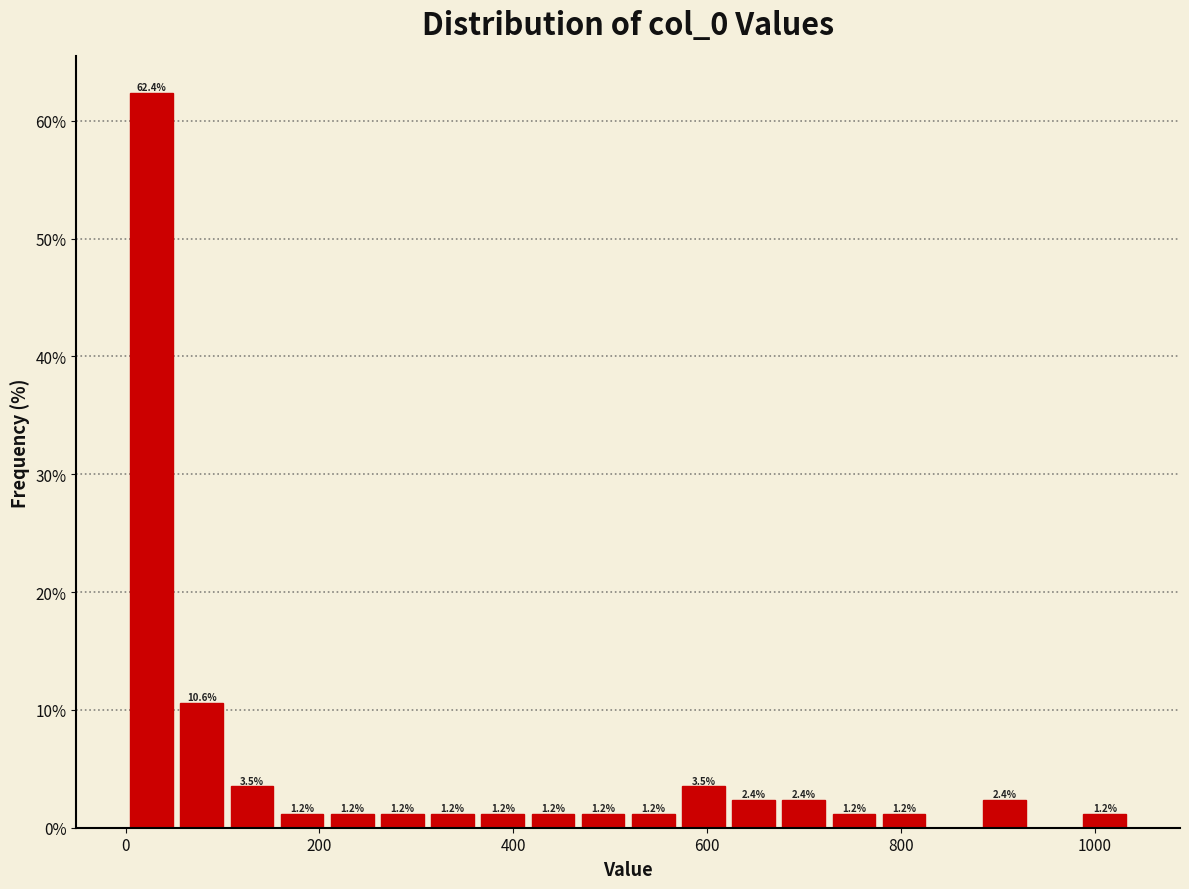

Around what value on the x-axis is the tallest bar? Give the approximate position of its centre, as read against the axis.

20